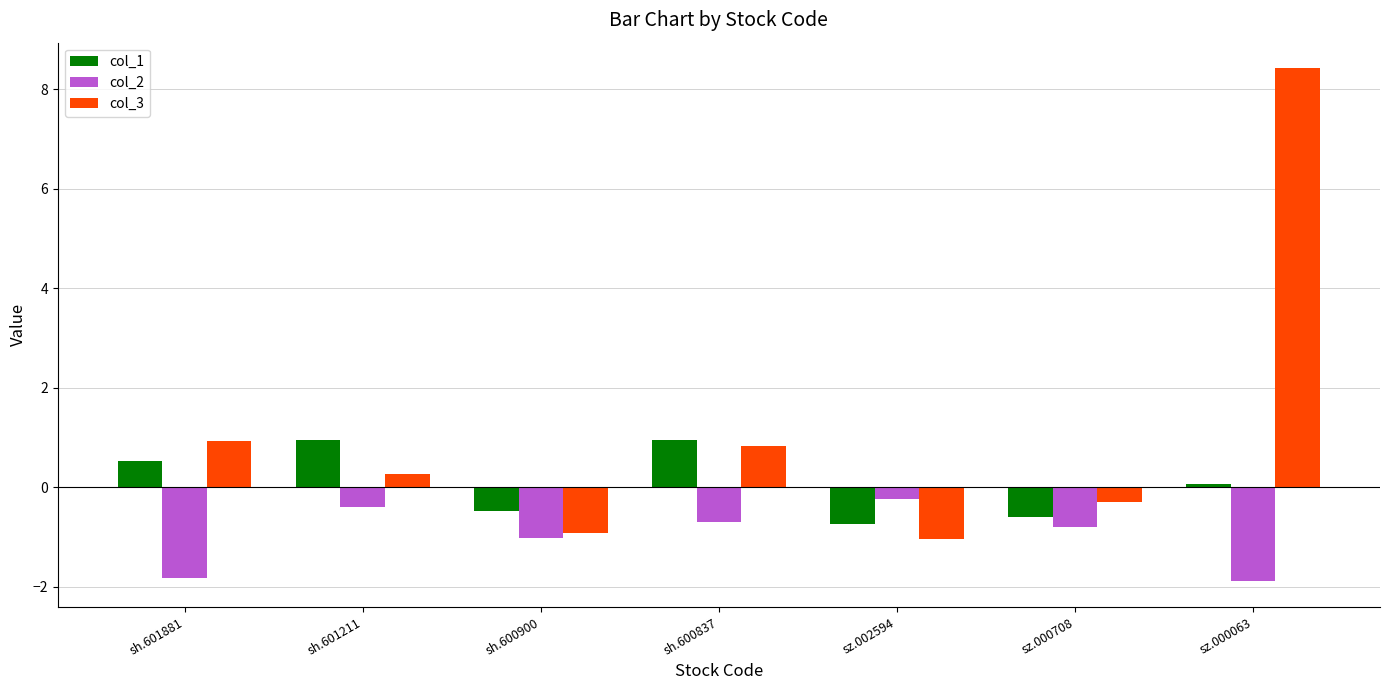

What is the average value of the col_2 series?

-1.0